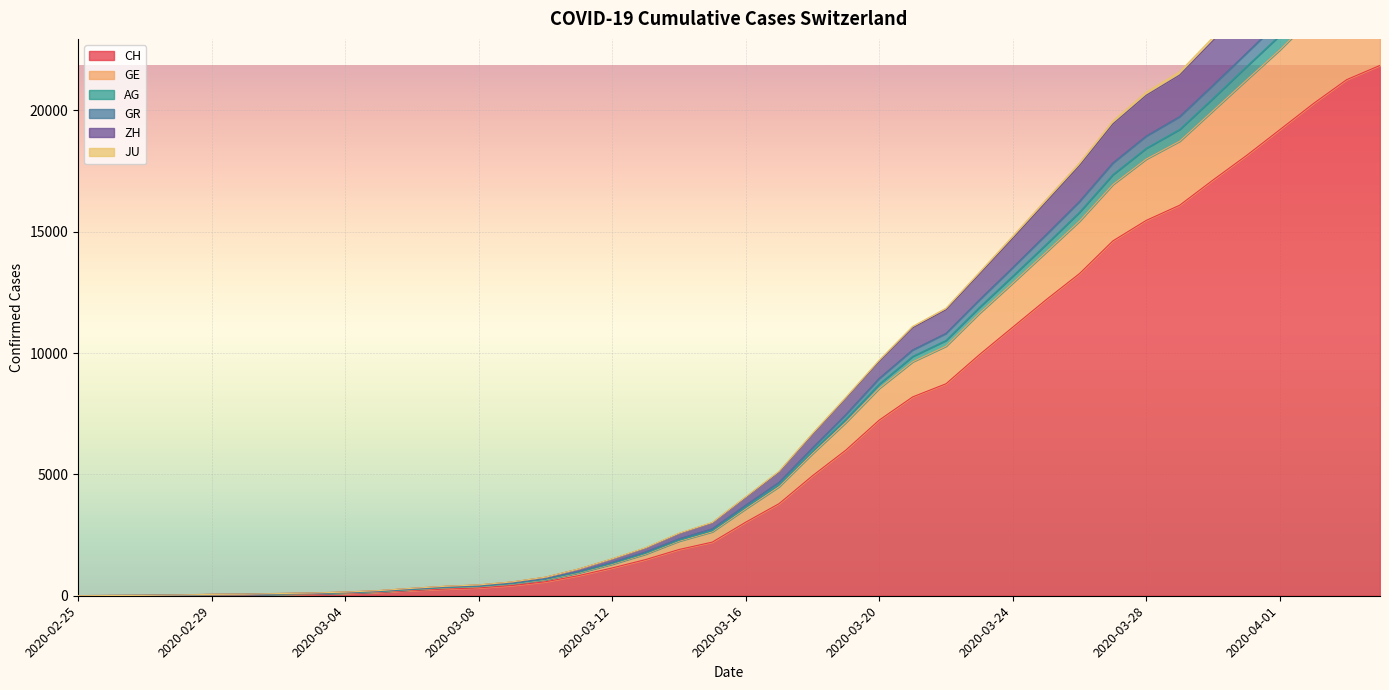

How many distinct data groups are displayed?

6